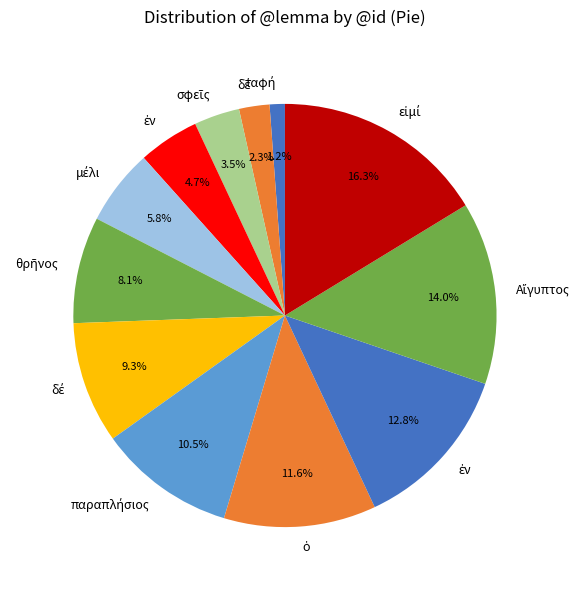

How many segments does this pie chart have?

12